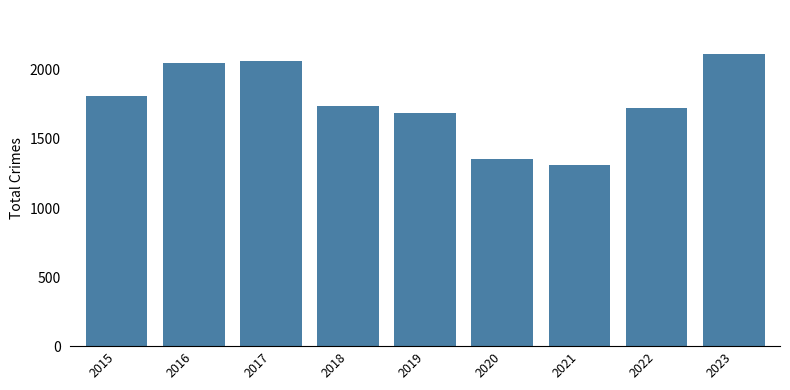

What is the value of the 3rd bar from the left?

2066